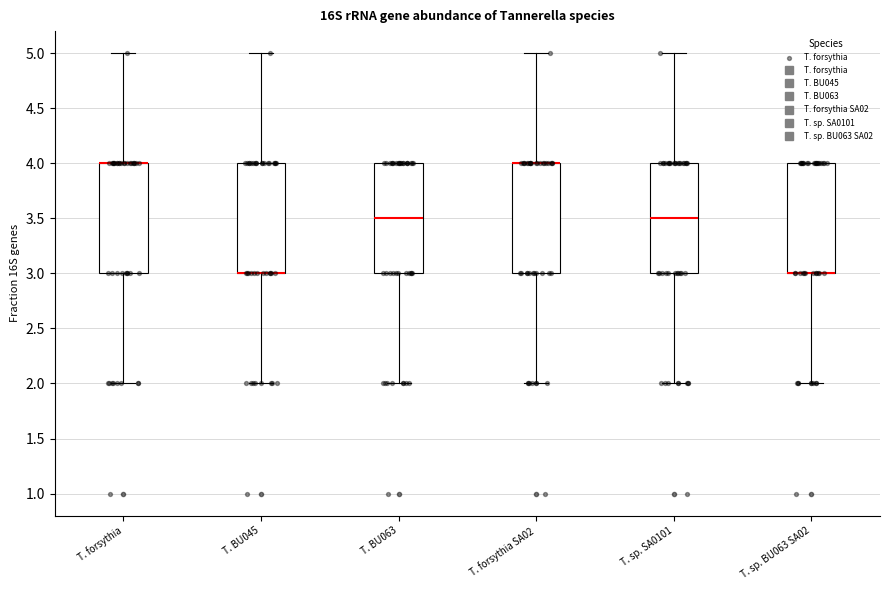

Where is the lower edge of the box for T. BU045 on the y-axis? The values are not printed on the chart, so give them approximately, as read against the axis.

3.0